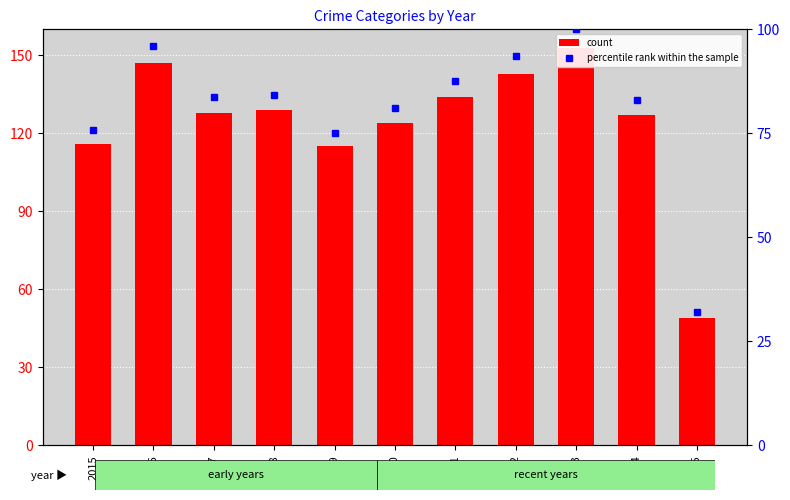

Which series has the largest total across all categories?

count